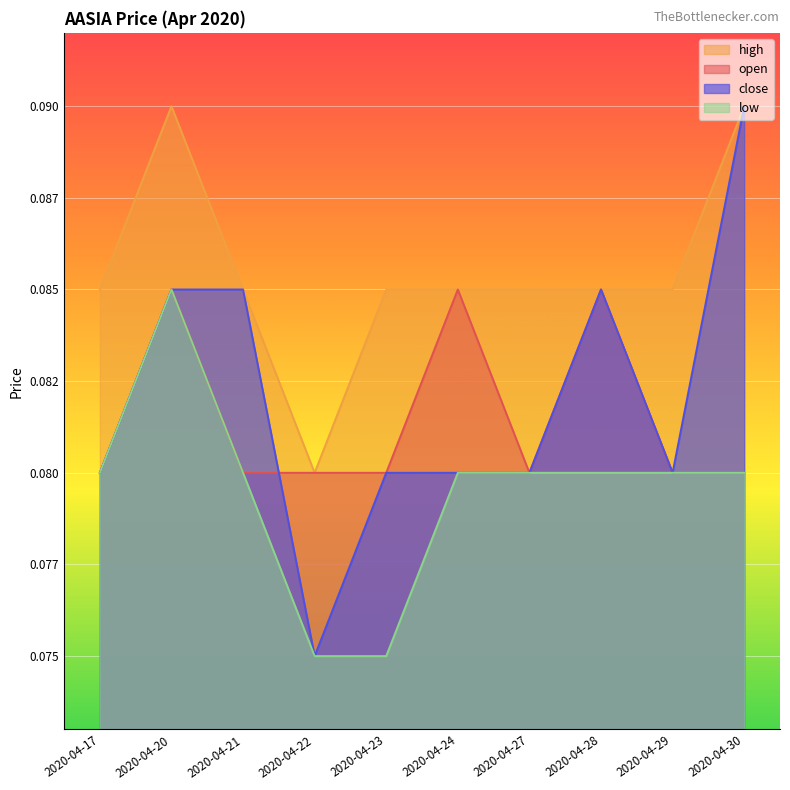

What is the sum of all high values?

0.9